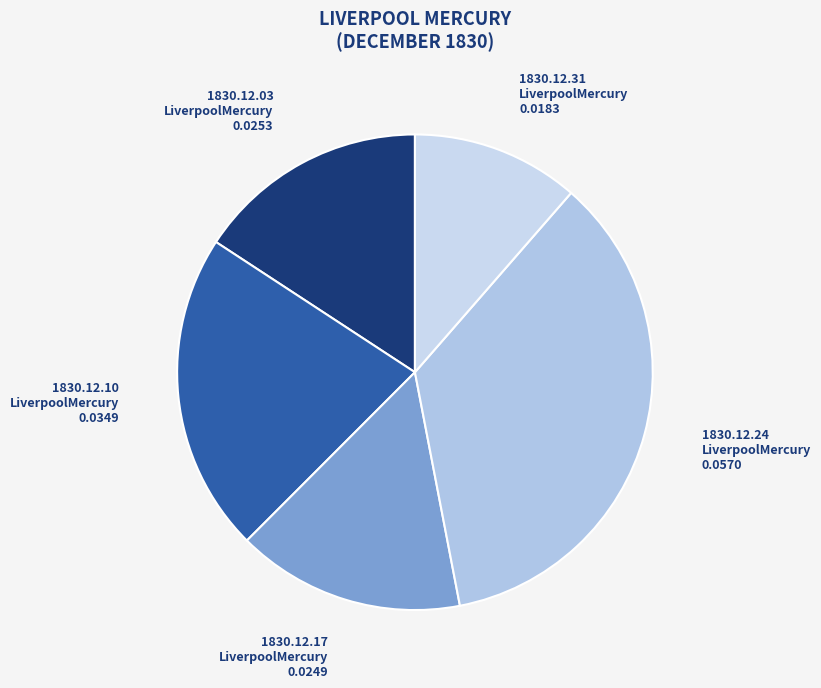

What is the smallest slice in the pie chart?

1830.12.31
LiverpoolMercury